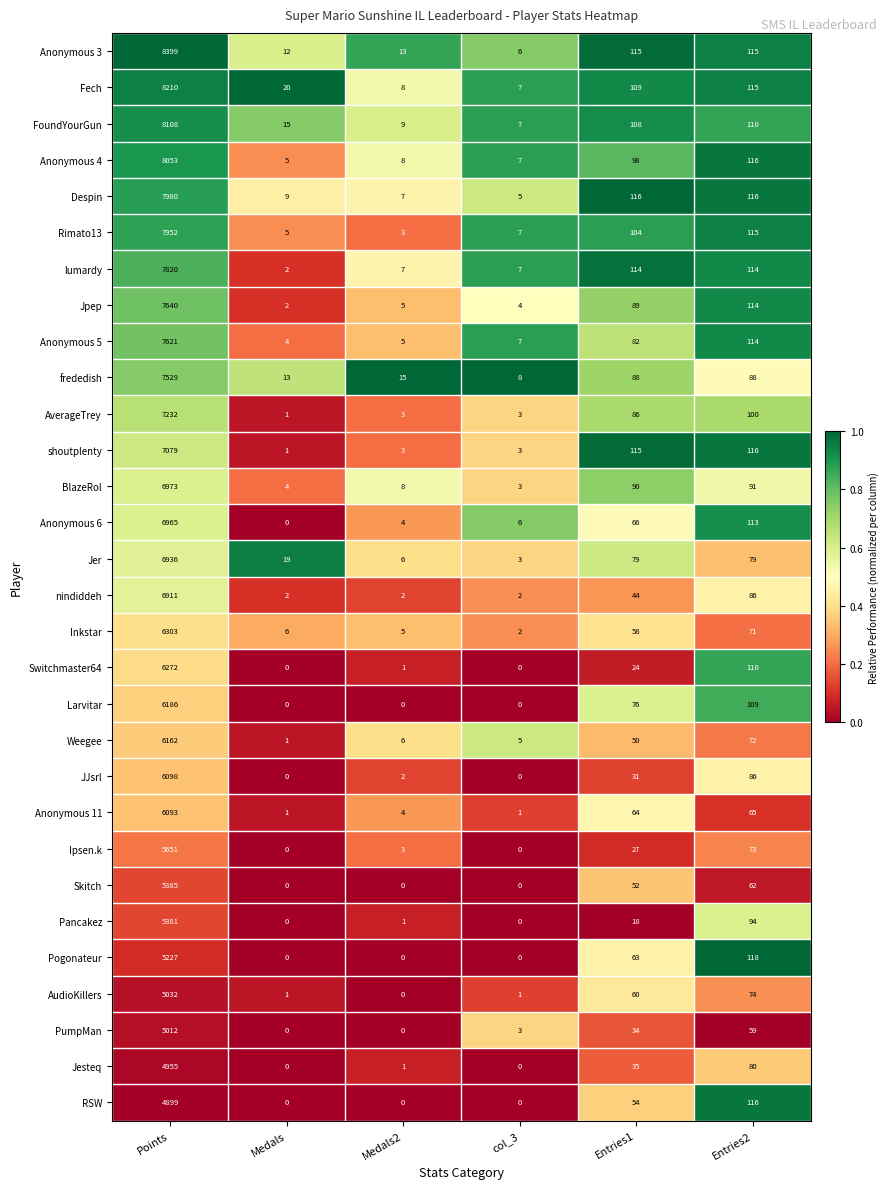

Which series has the largest total across all categories?

Anonymous 3